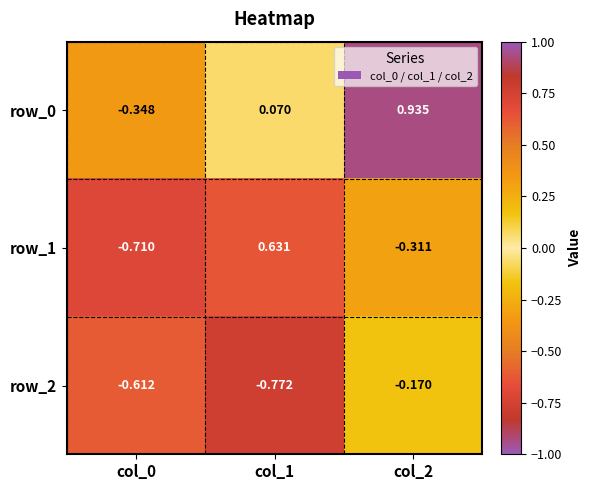

How many series are shown in this chart?

3